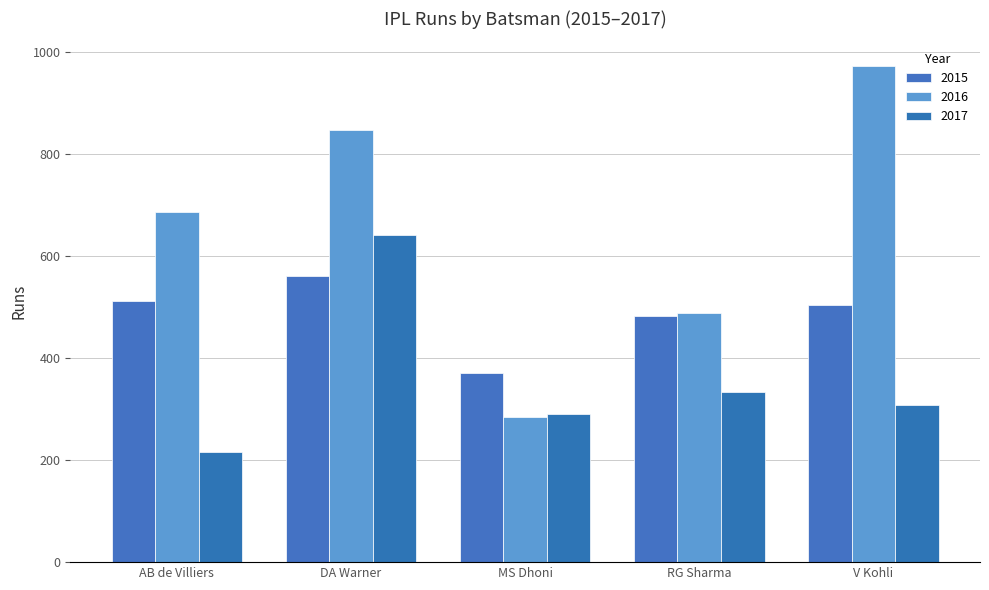

How many data points in 2016 are less than 687?

2